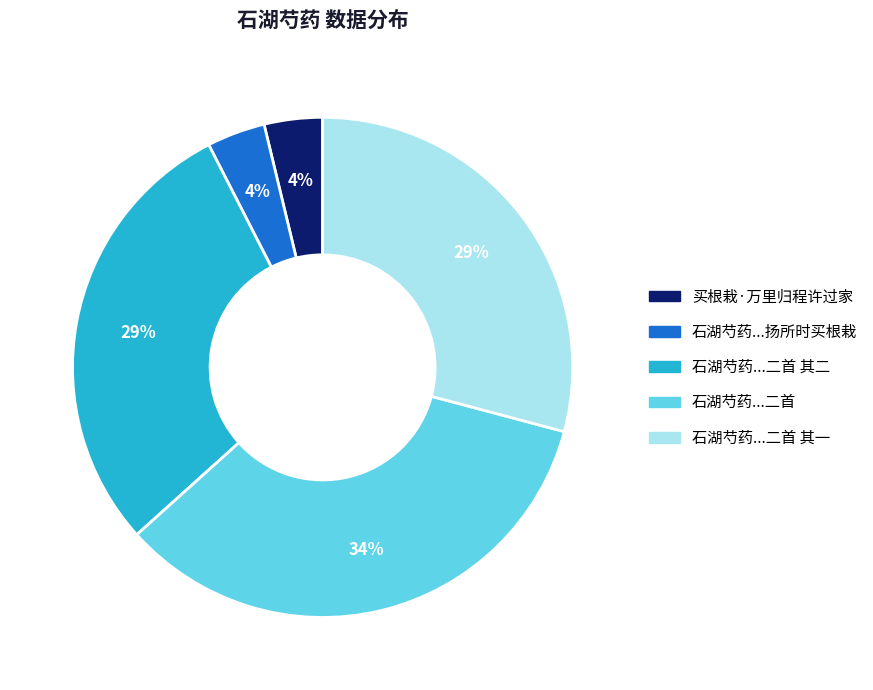

To the nearest percent, what is the difference between the largest and smallest slice percentages?

30%